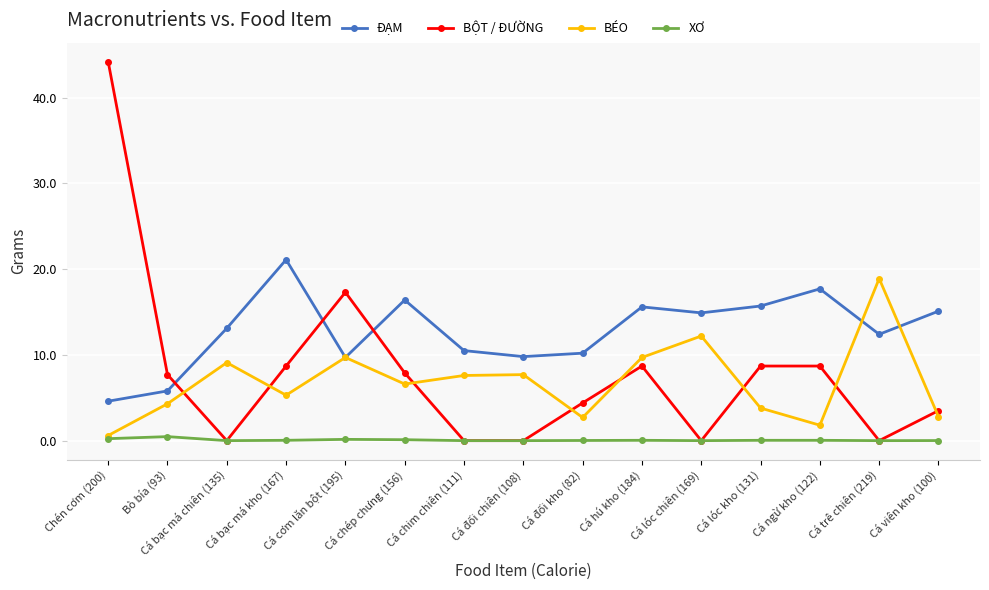

How many data points does each series have?

15